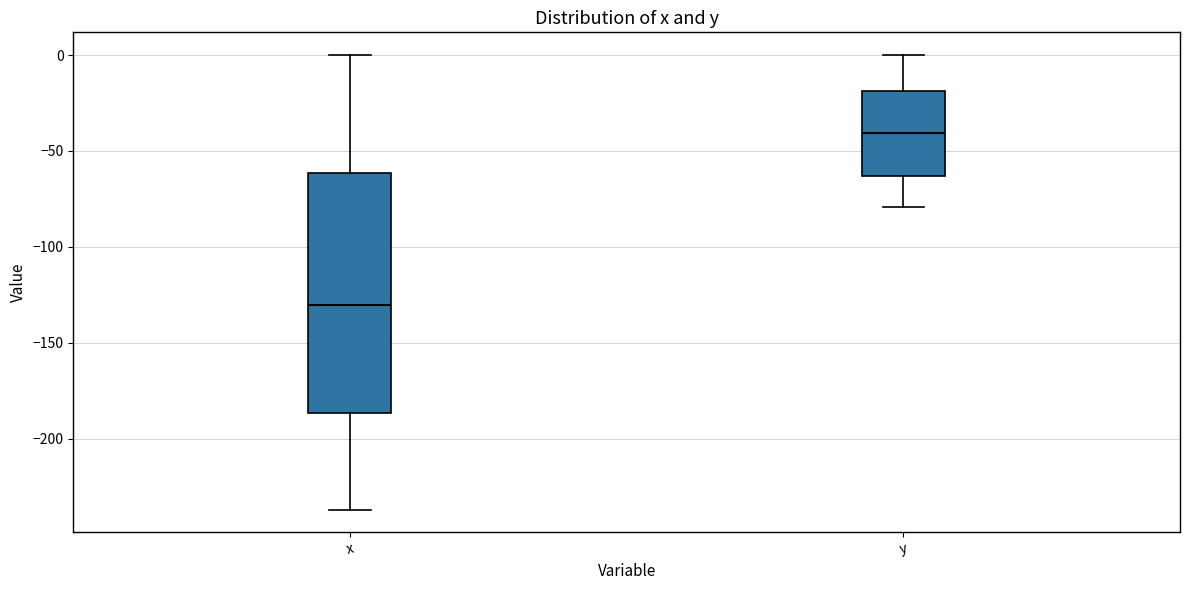

Comparing the boxes themselves (not the whiskers), which one is the tallest?

x